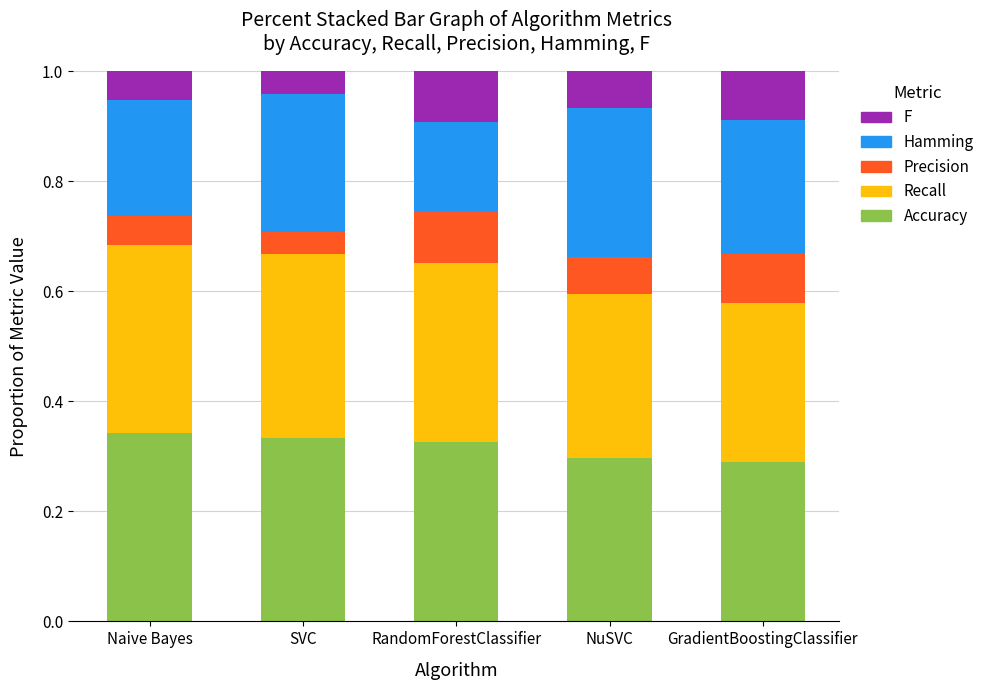

What is the total value across all series at GradientBoostingClassifier?

1.0